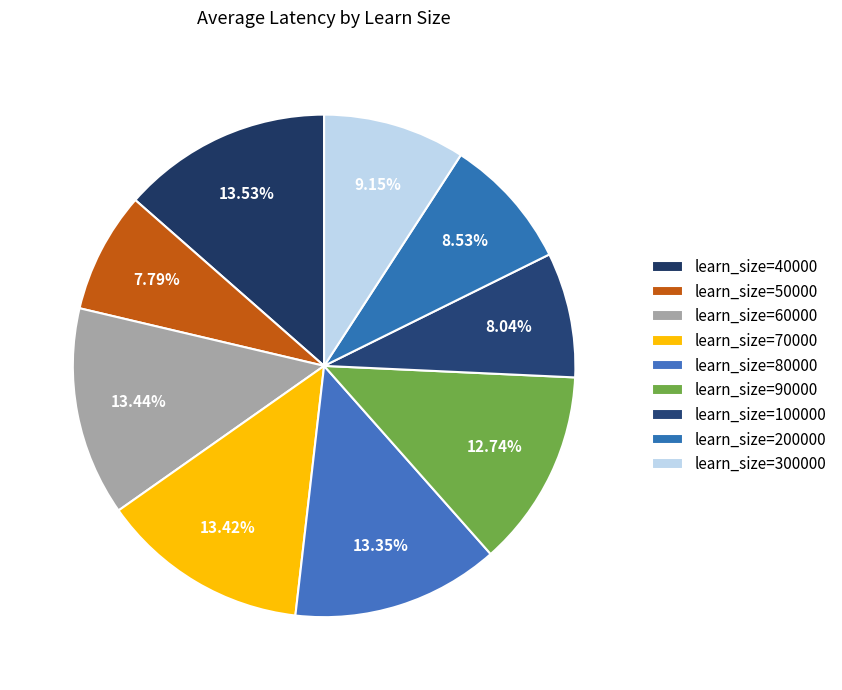

How many slices are in this pie chart?

9